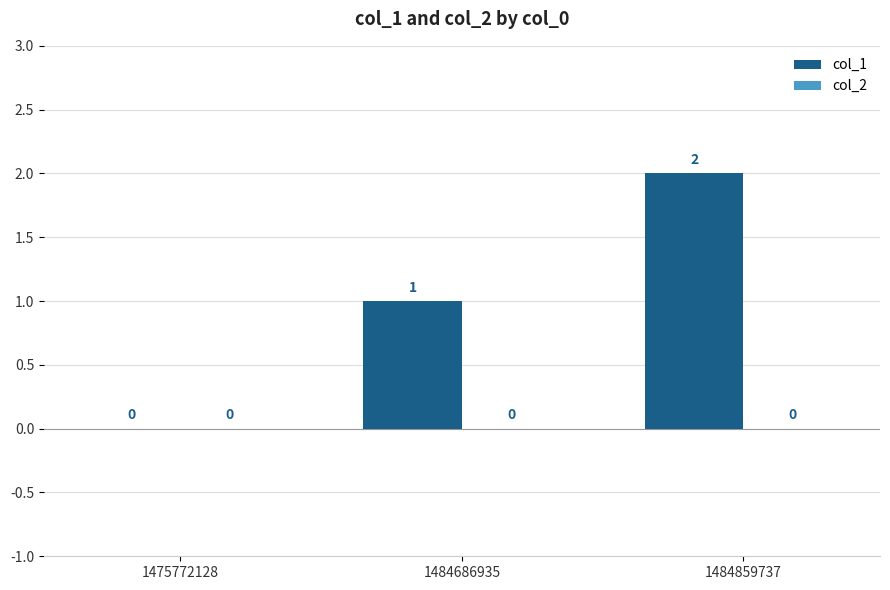

Which category has the highest value across all series?

1484859737